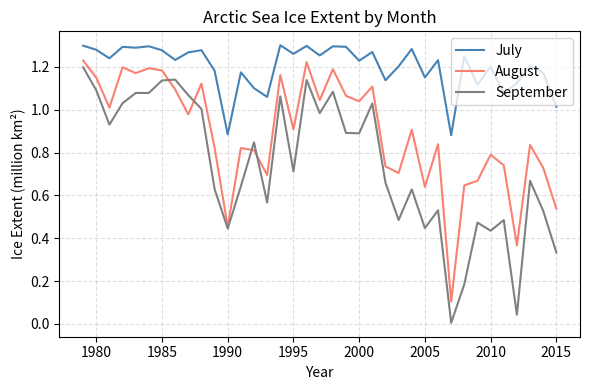

Which series has the largest total across all categories?

July